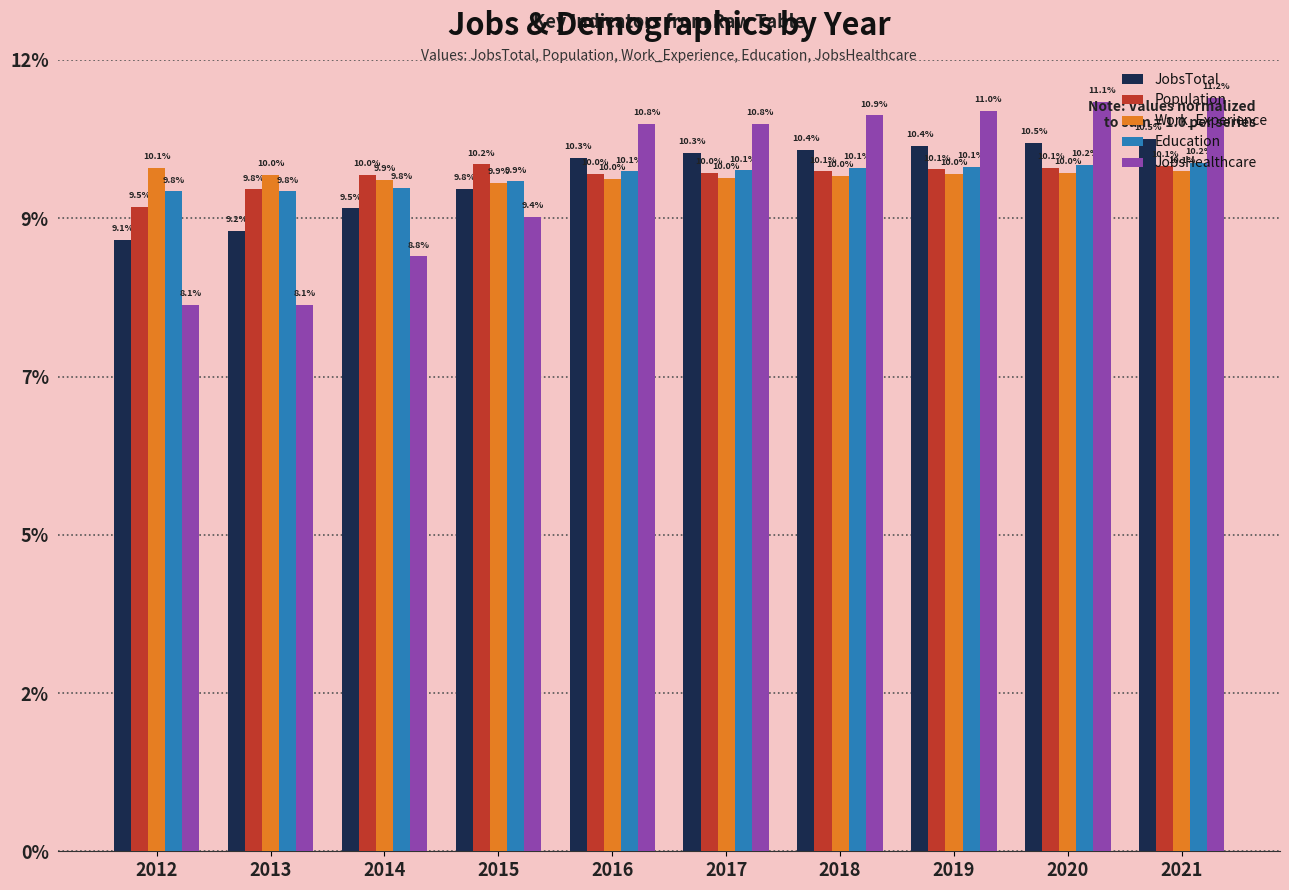

What is the value of the JobsTotal bar at the 10th from the left?

0.1